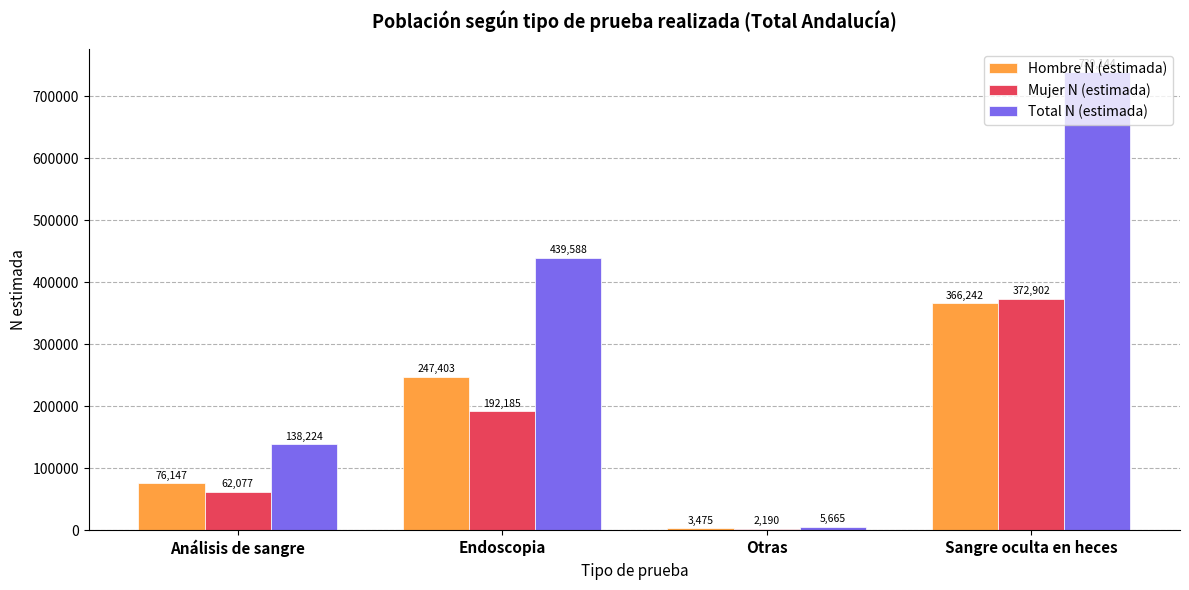

What is the total value across all series at Otras?

11330